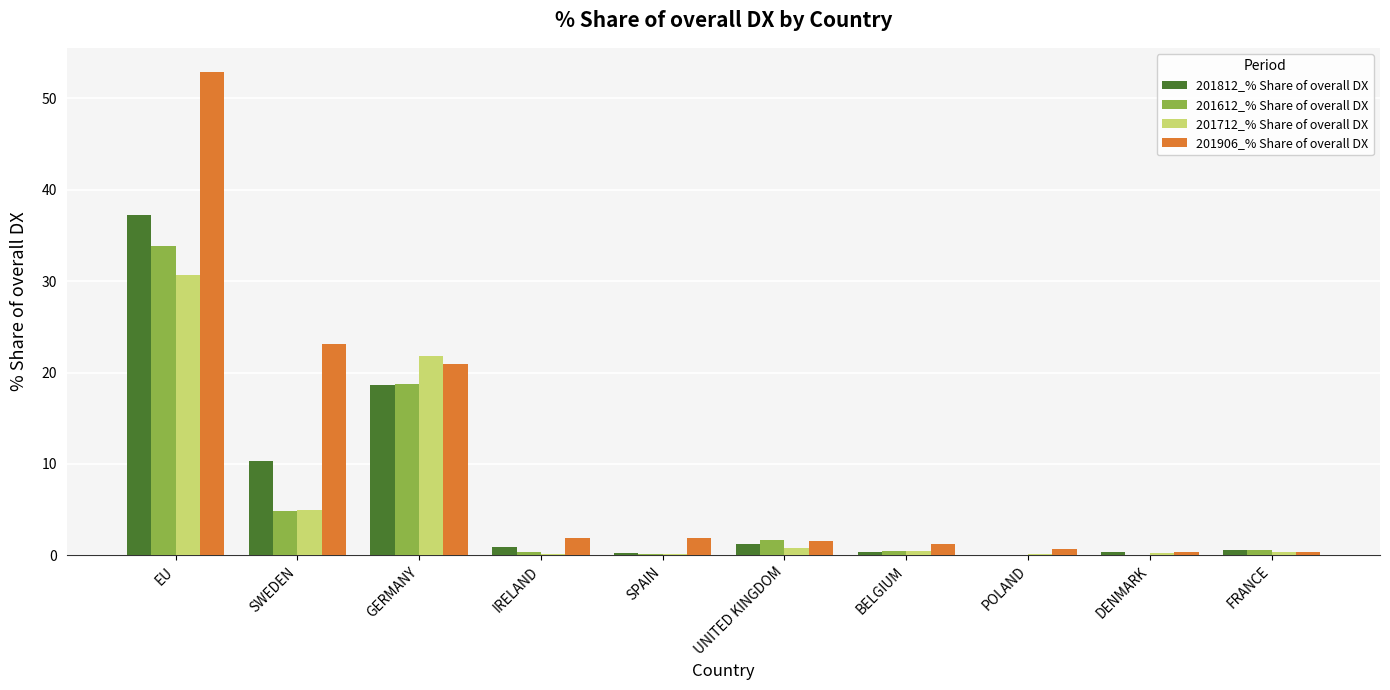

What is the sum of all 201812_% Share of overall DX values?

69.9